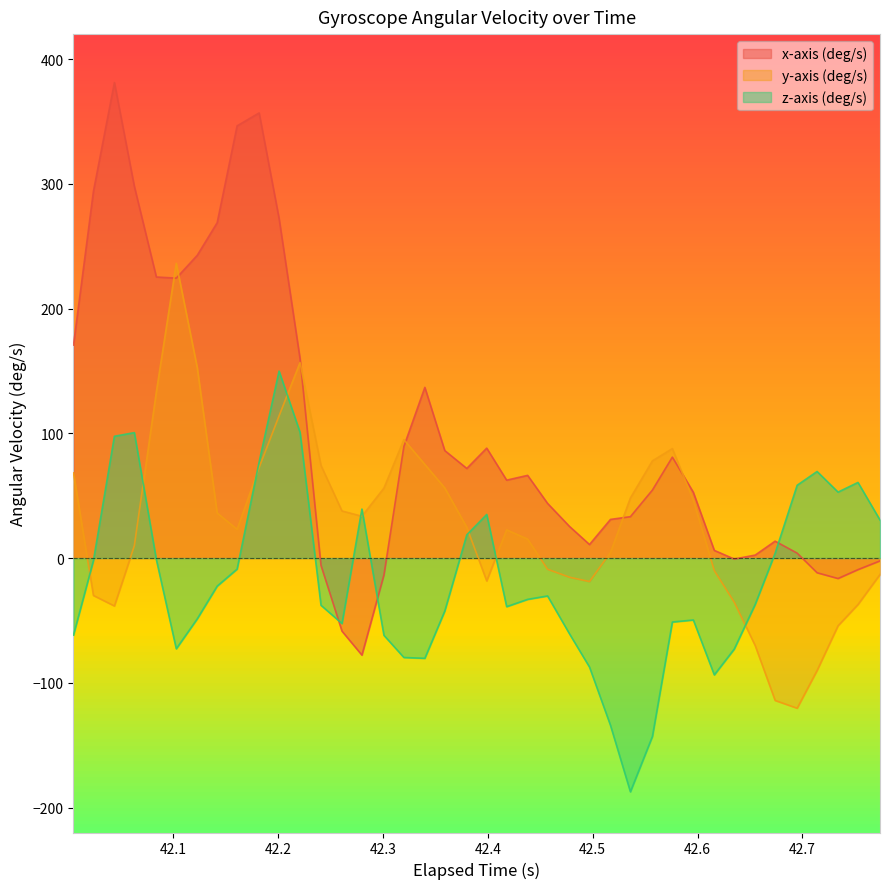

What is the maximum value shown in the chart?

381.2